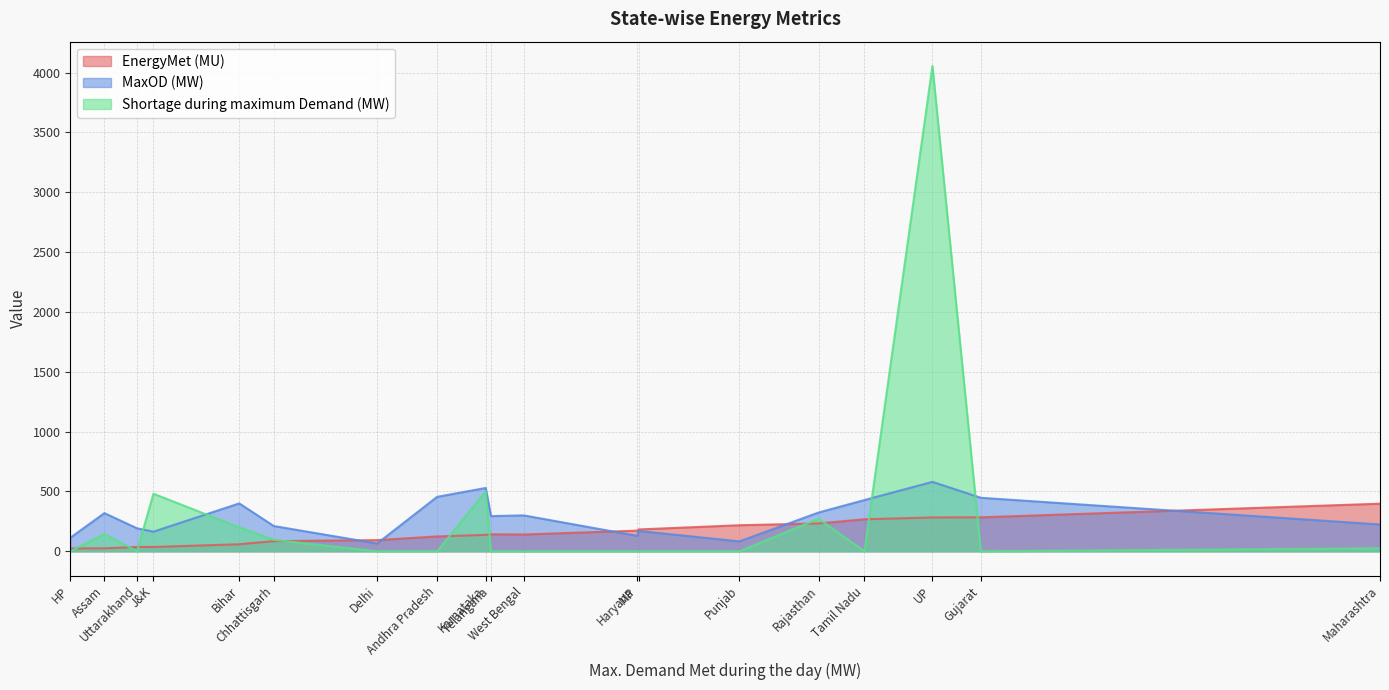

What is the approximate value of EnergyMet (MU) at Telangana?

142.0